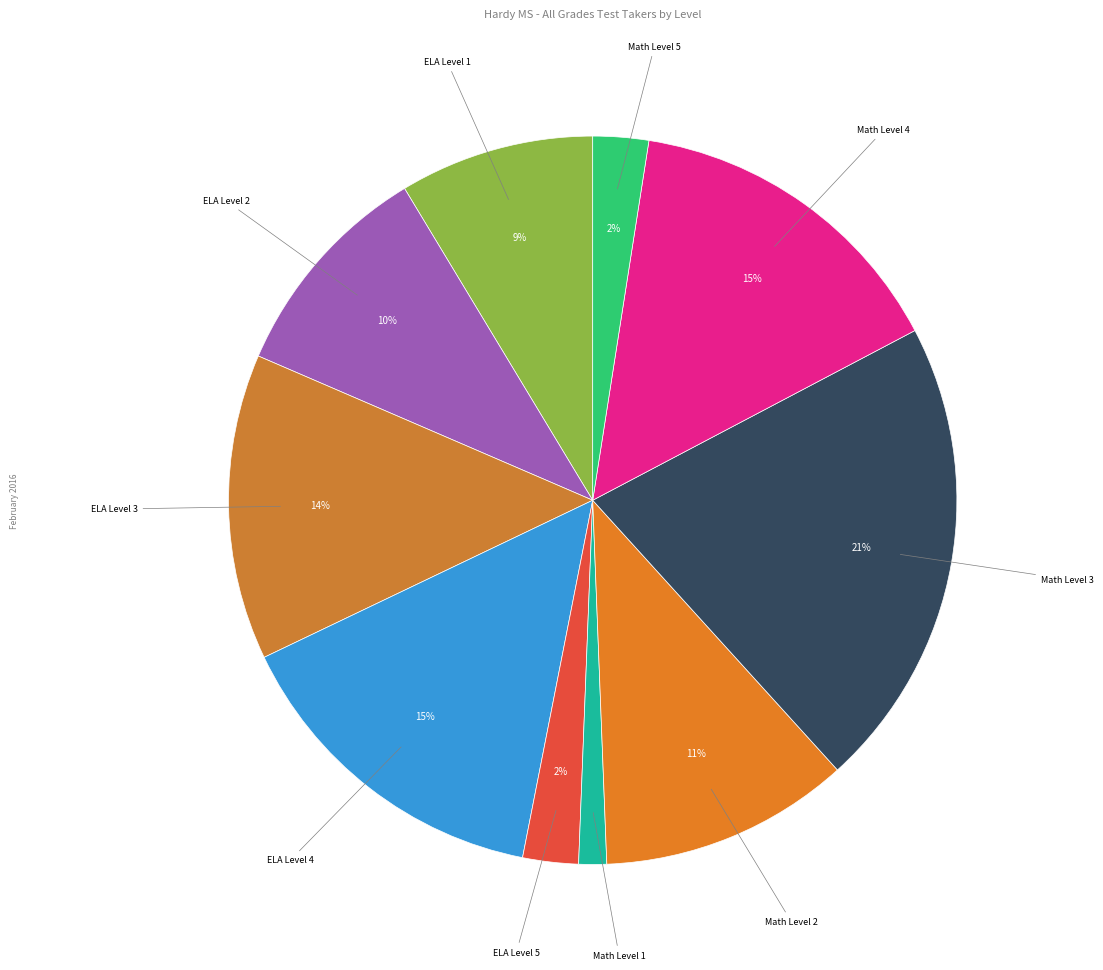

Which category has the smallest portion of the pie?

Math Level 1